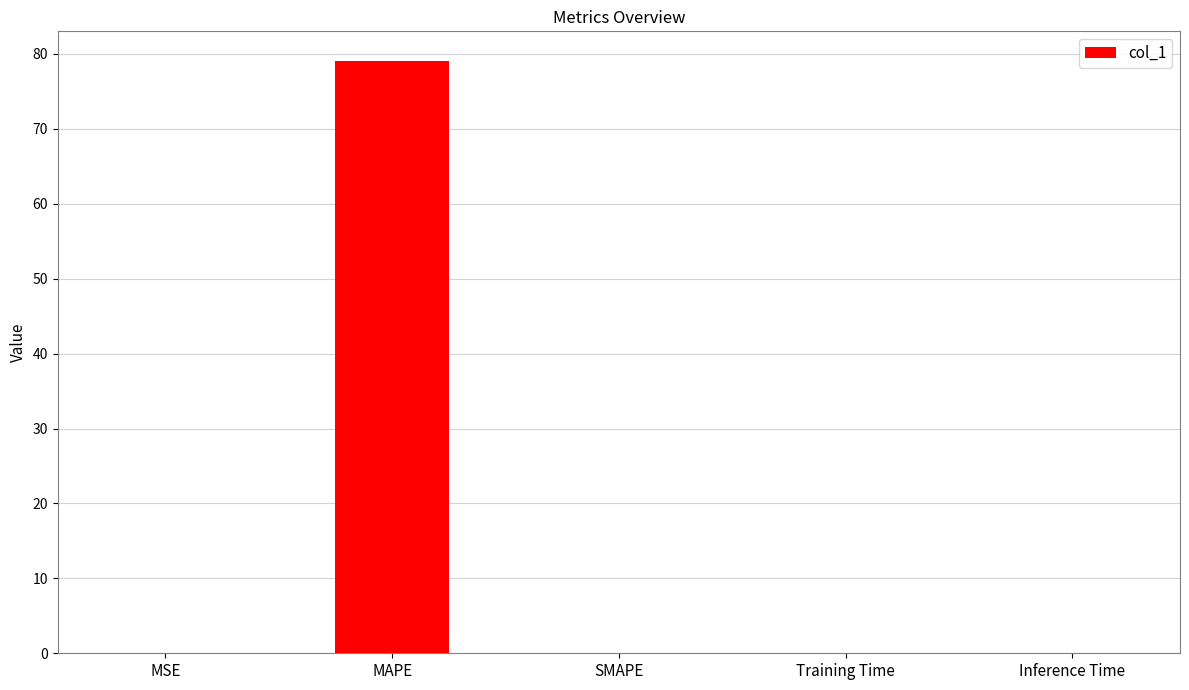

True or false: the data shows 0.0 at SMAPE.

True